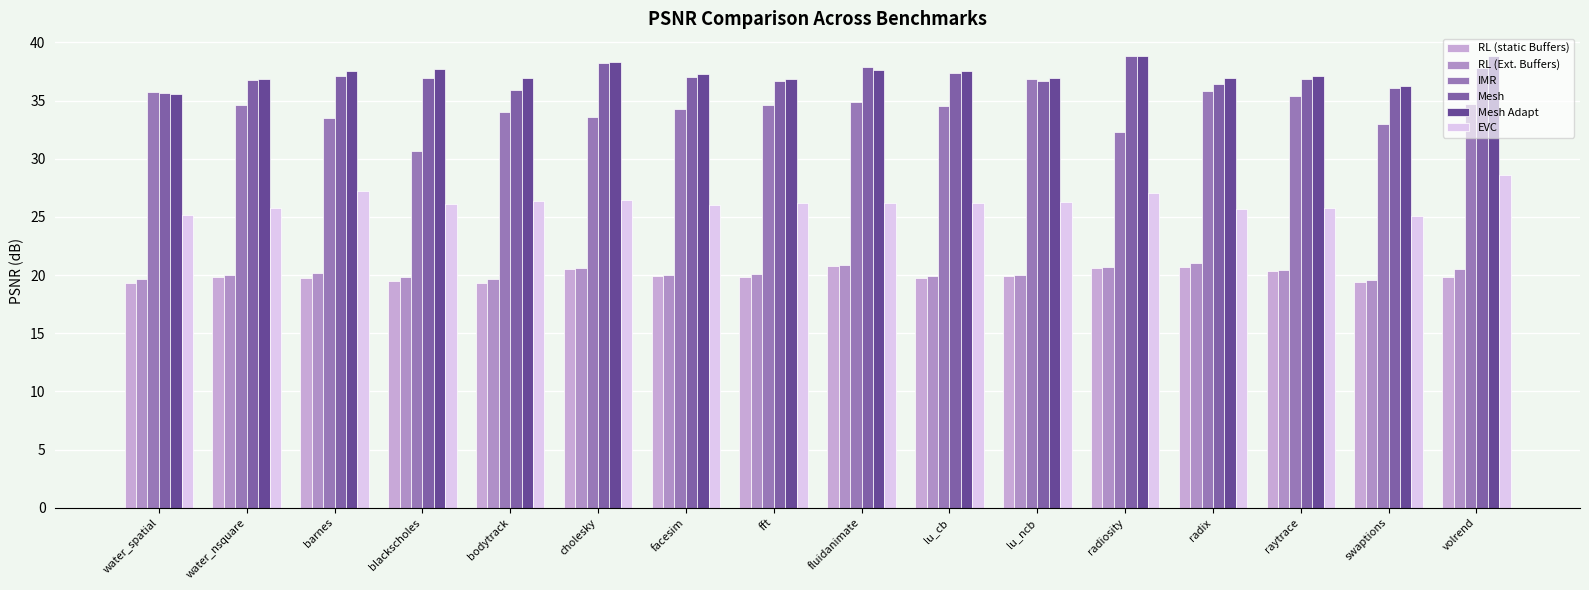

What is the smallest value displayed?

19.3